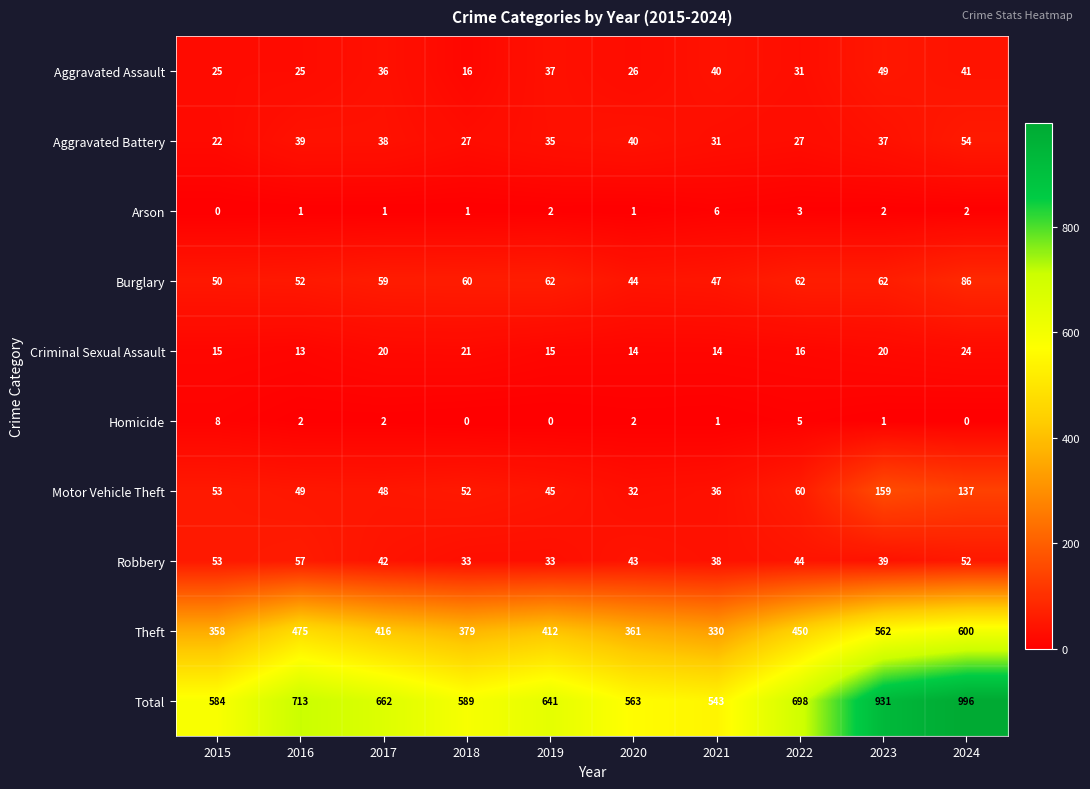

What is the difference between the Criminal Sexual Assault values at 2024 and 2019?

9